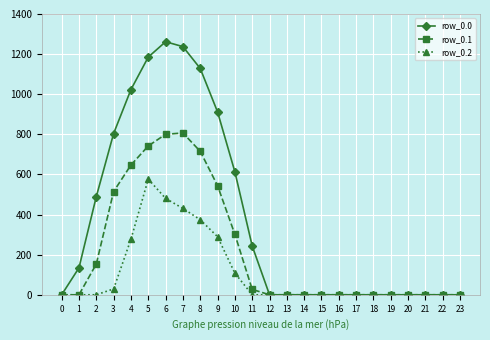

At which label does row_0.2 reach its peak?

5